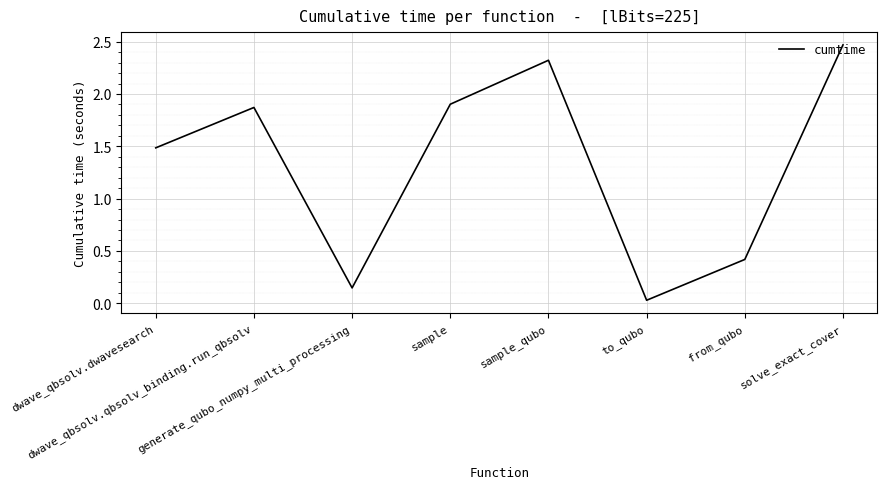

How many distinct data groups are displayed?

1